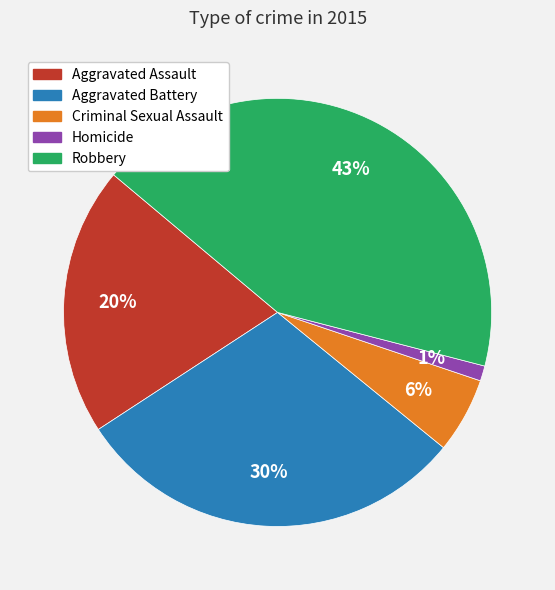

Which category has the biggest portion of the pie?

Robbery